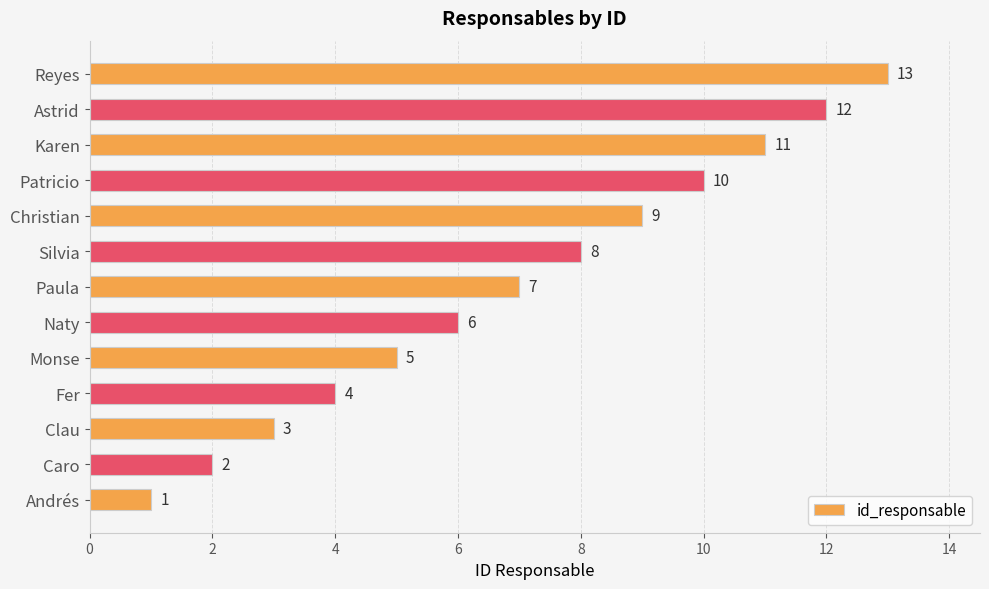

How many data points does each series have?

13